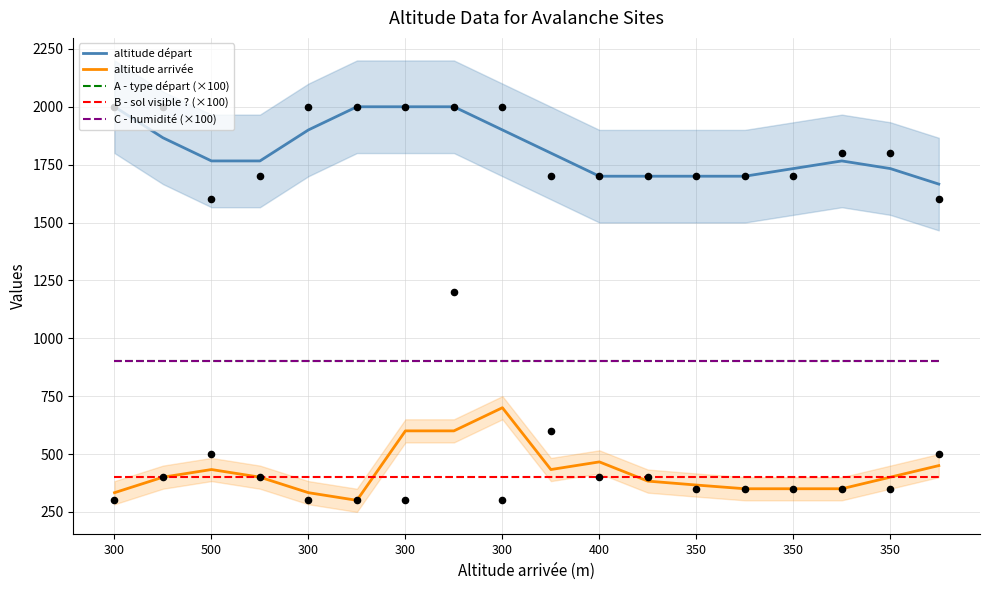

What are all the series names shown in the legend?

altitude départ, altitude arrivée, A - type départ (×100), B - sol visible ? (×100), C - humidité (×100)